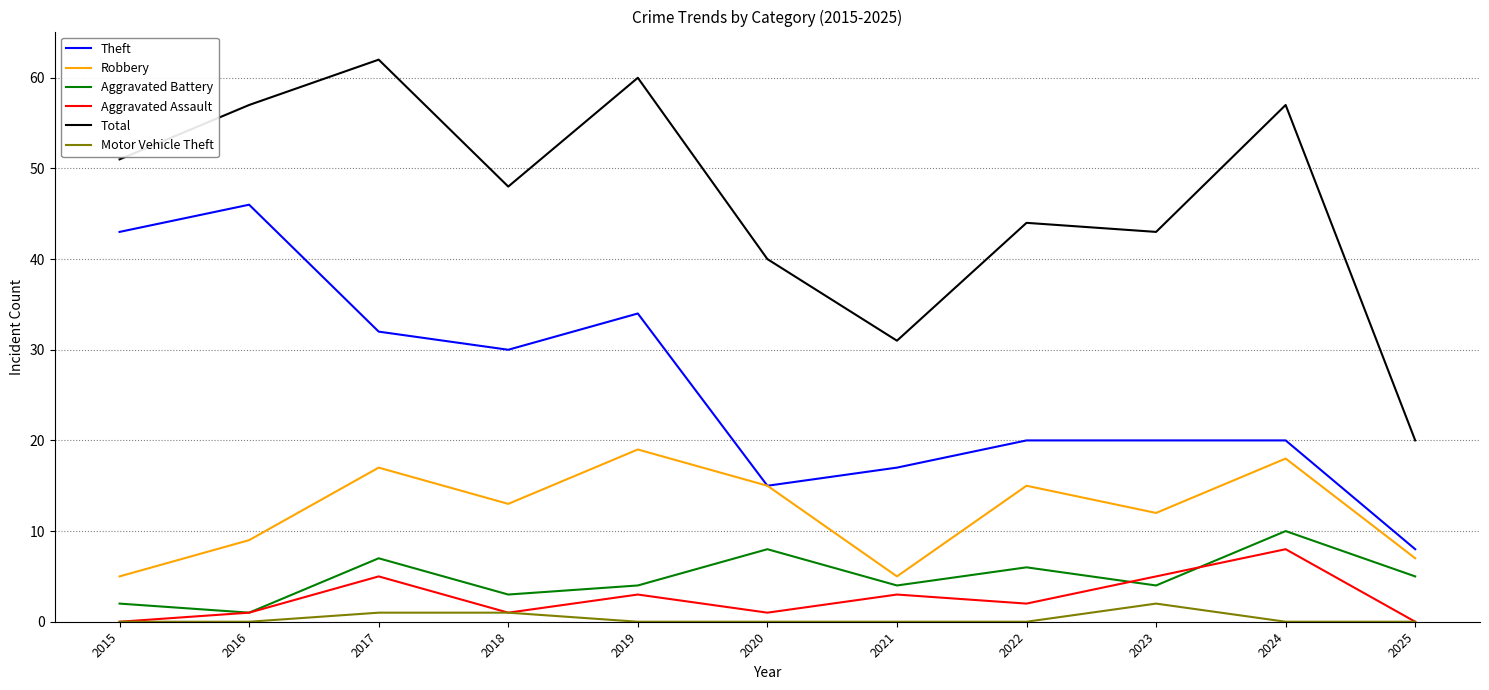

At which label does Motor Vehicle Theft reach its peak?

2023